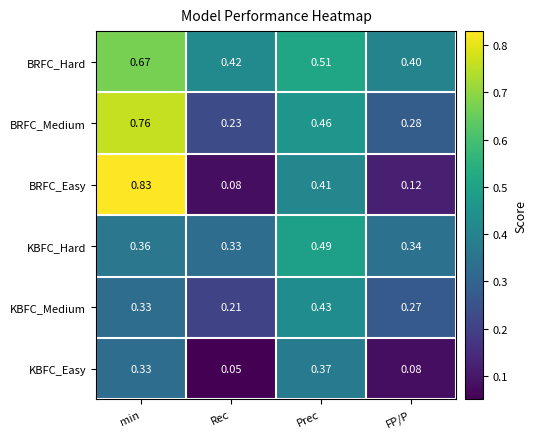

At which label is KBFC_Easy closest to 0?

Rec